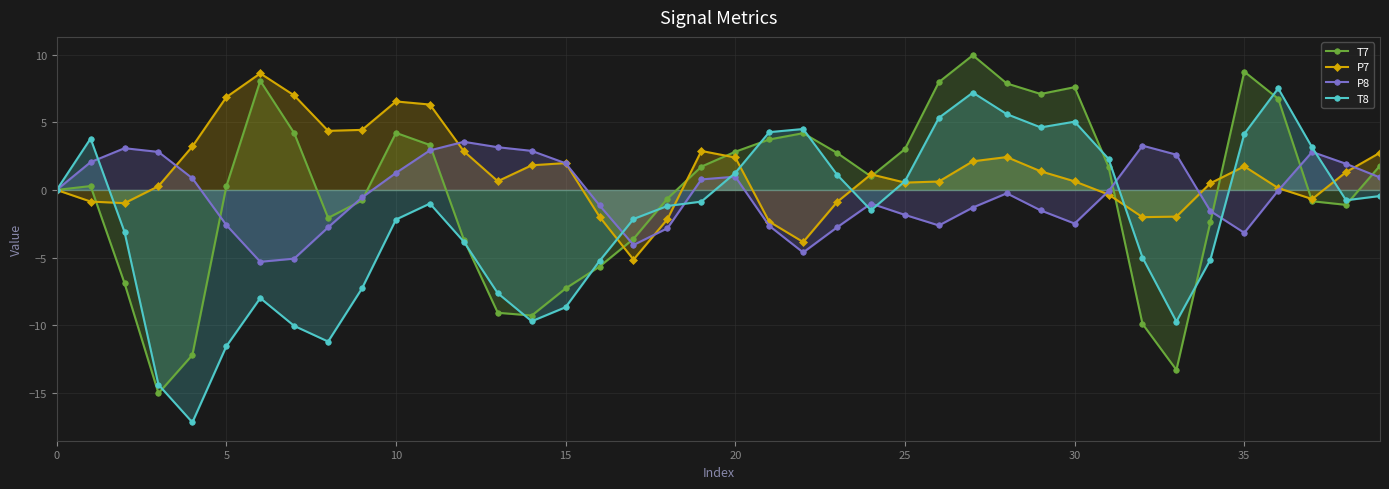

At how many categories does at least one series exceed -12?

40